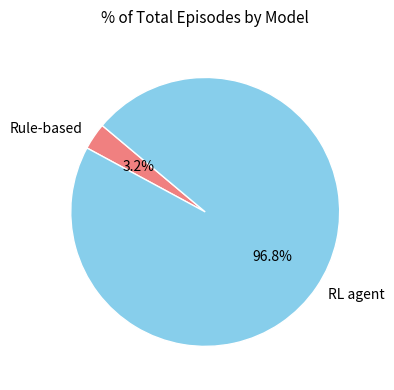

To the nearest percent, what is the difference between the RL agent and Rule-based slice percentages?

94%